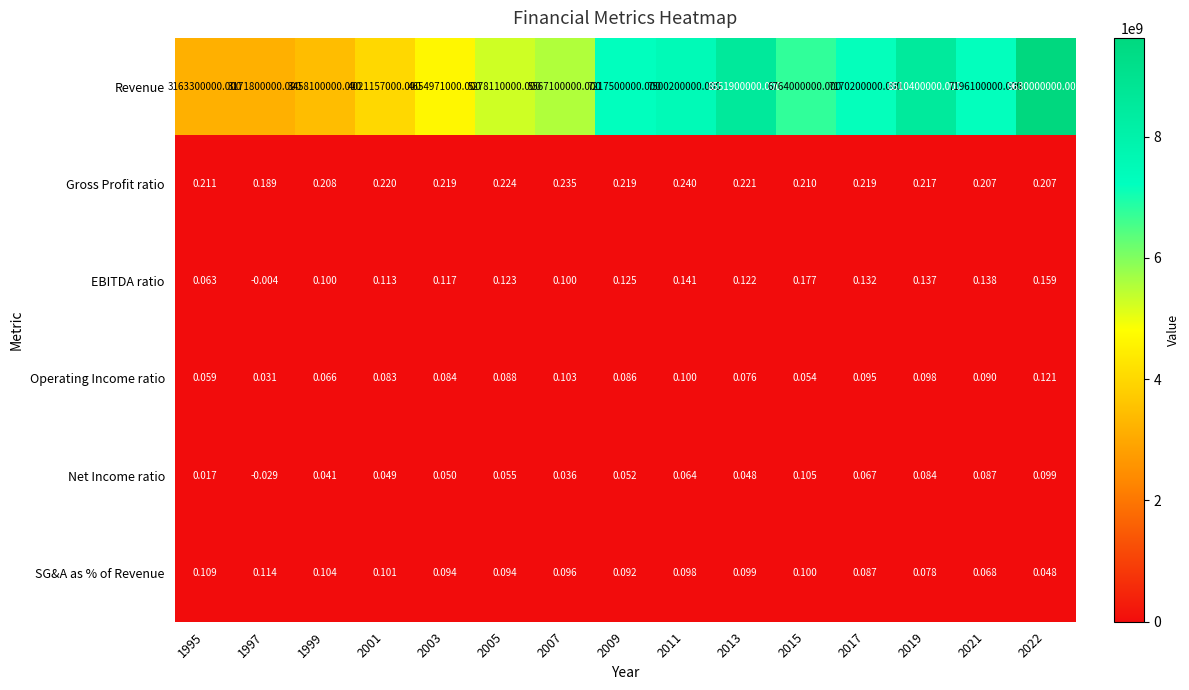

Which series has the widest spread of values?

Revenue